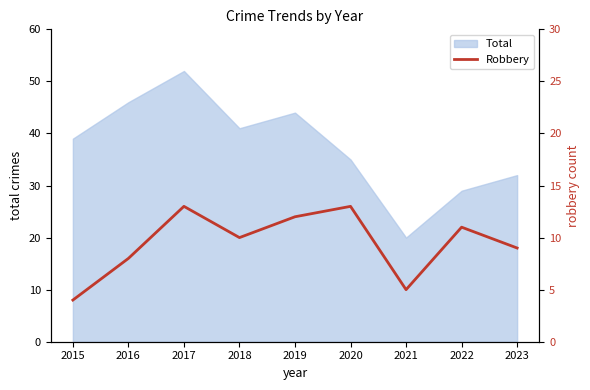

List the labels in order of Total value, largest first.

2017, 2016, 2019, 2018, 2015, 2020, 2023, 2022, 2021